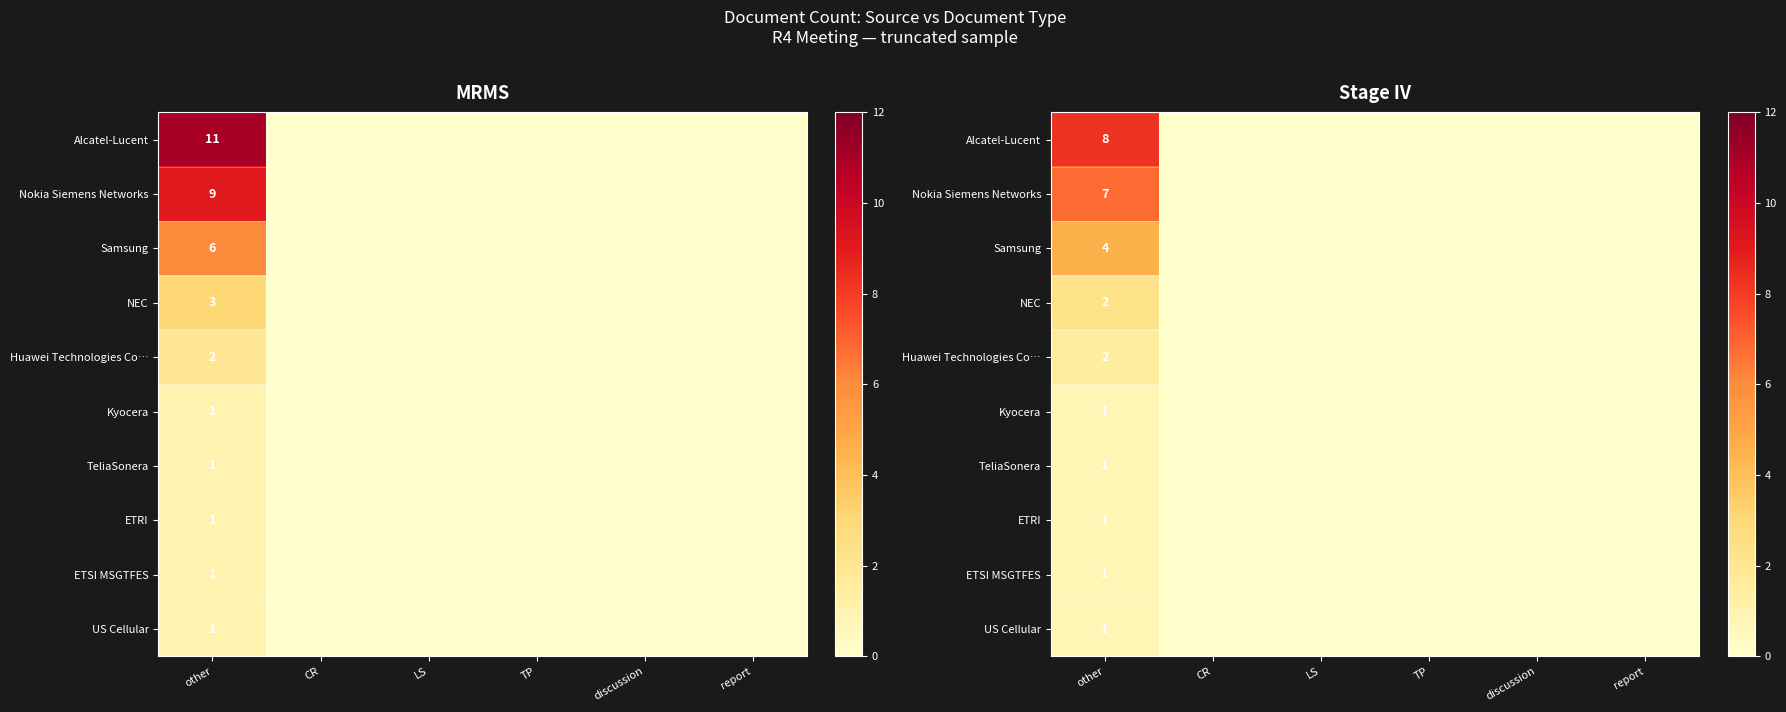

List the series in order of their peak value, highest first.

Alcatel-Lucent, Nokia Siemens Networks, Samsung, NEC, Huawei Technologies Co…, Kyocera, TeliaSonera, ETRI, ETSI MSGTFES, US Cellular